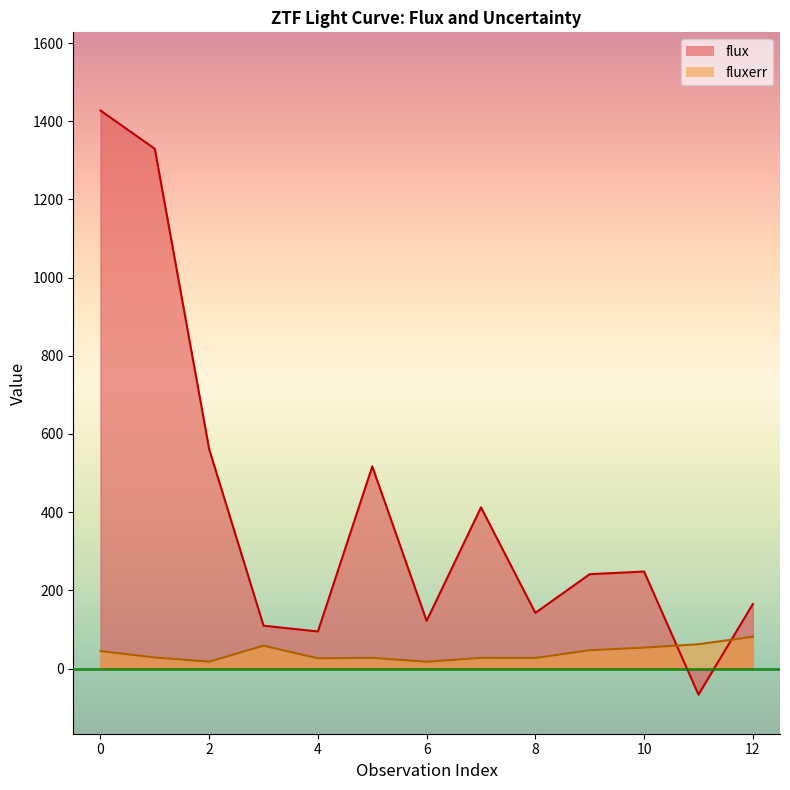

What is the greatest value displayed?

1427.4